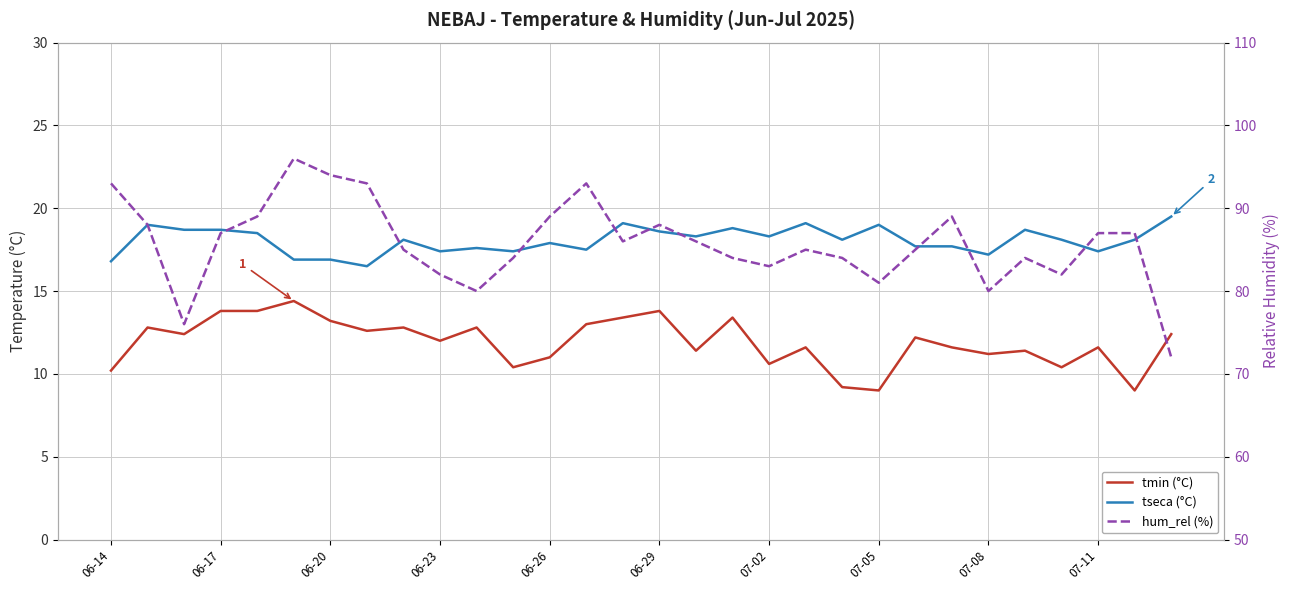

What are all the series names shown in the legend?

tmin (°C), tseca (°C), hum_rel (%)